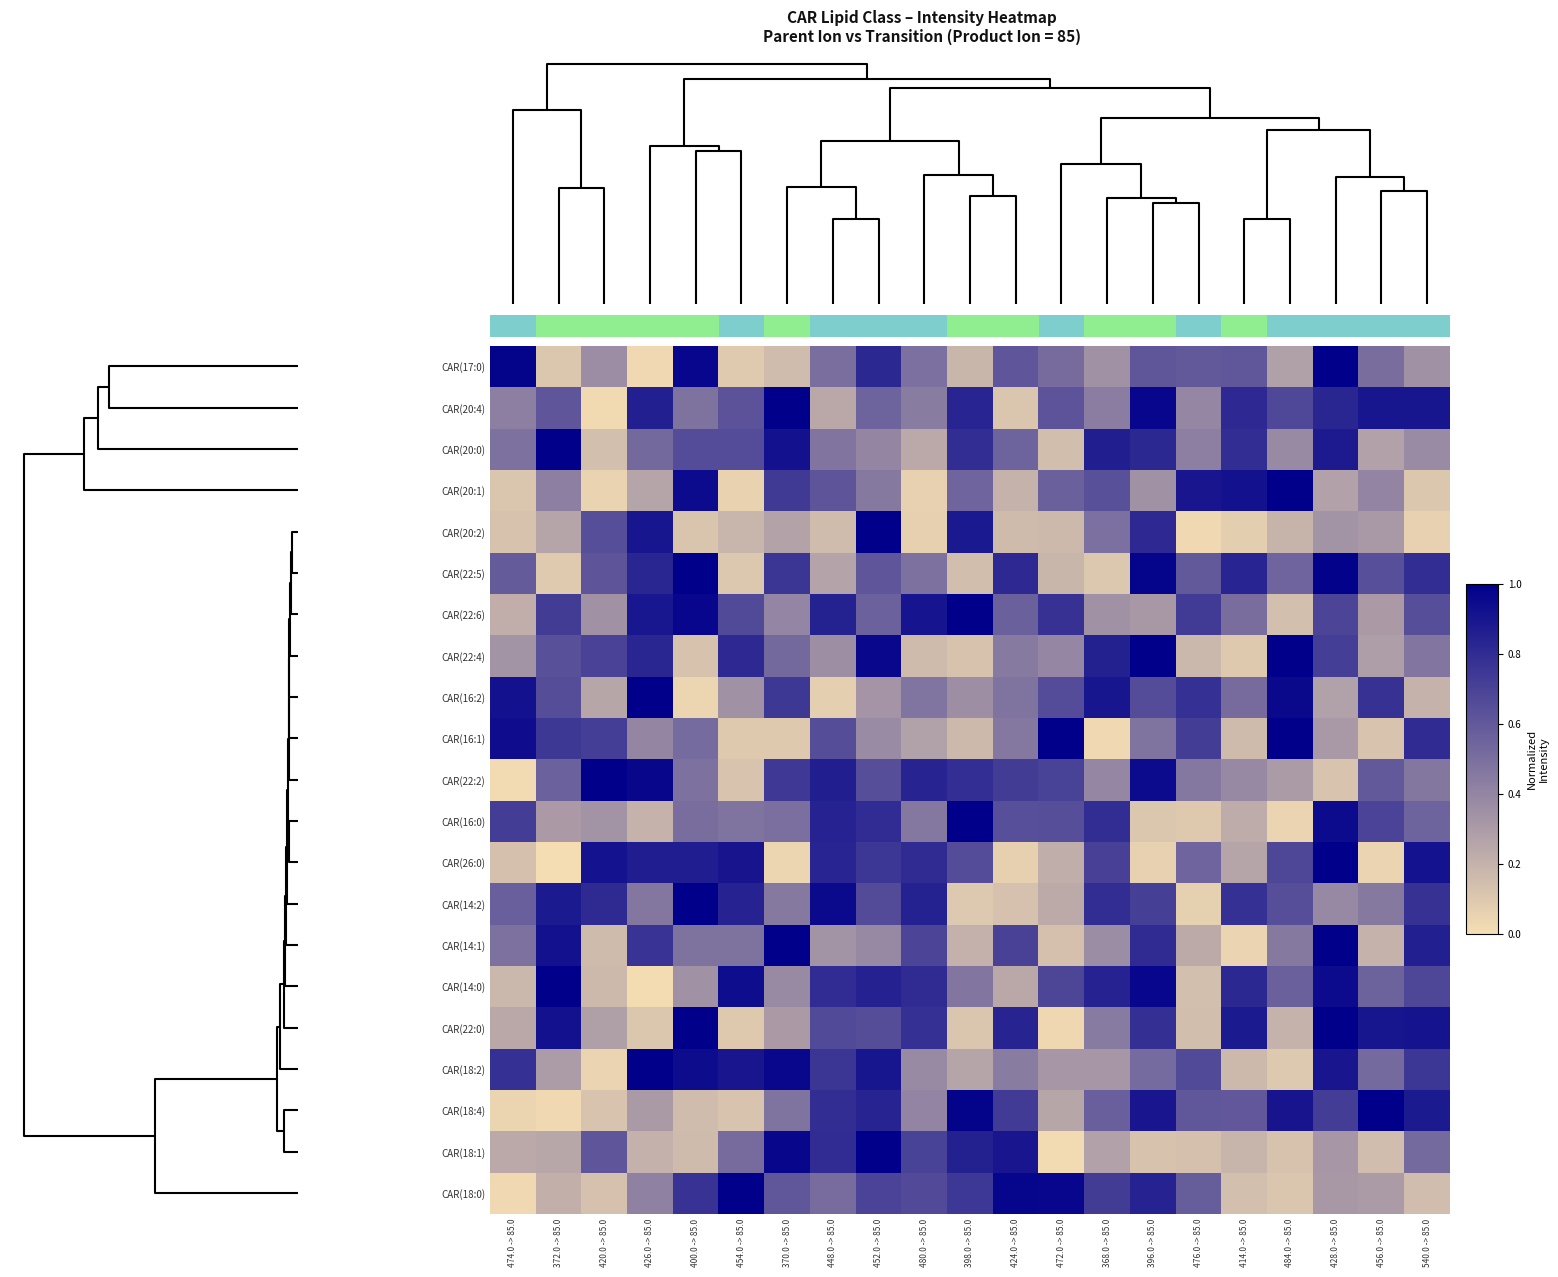

Between 474.0 -> 85.0 and 480.0 -> 85.0, which is larger?

474.0 -> 85.0